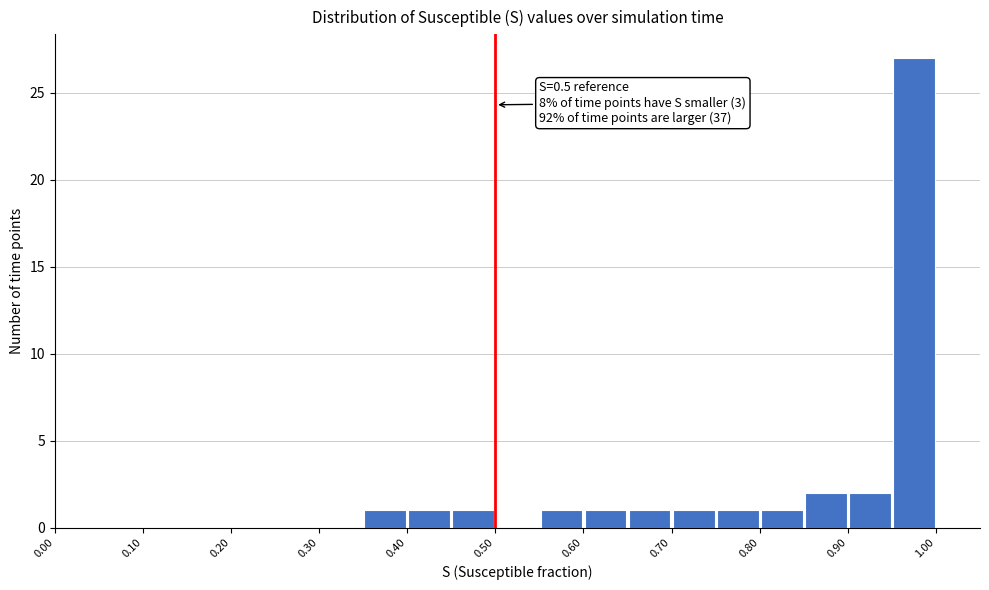

Over which range of the x-axis is the bar tallest?

0.95 to 1.00